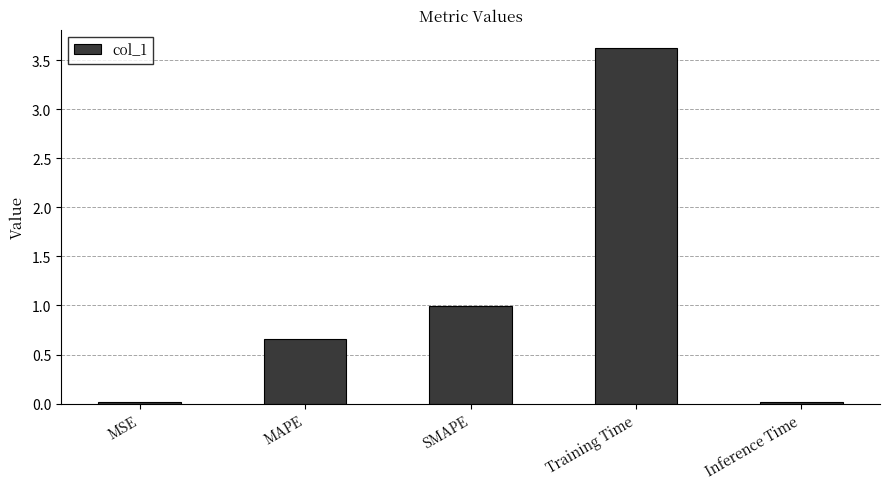

What is the difference between the maximum and minimum values?

3.6